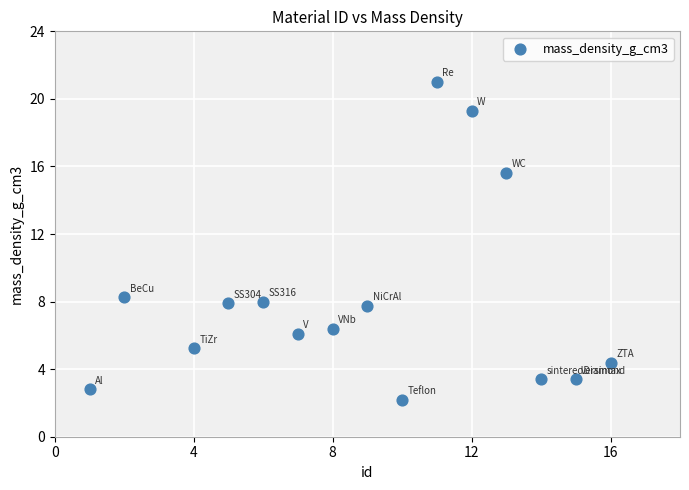

What is the range of Y values (max minus min)?

18.8